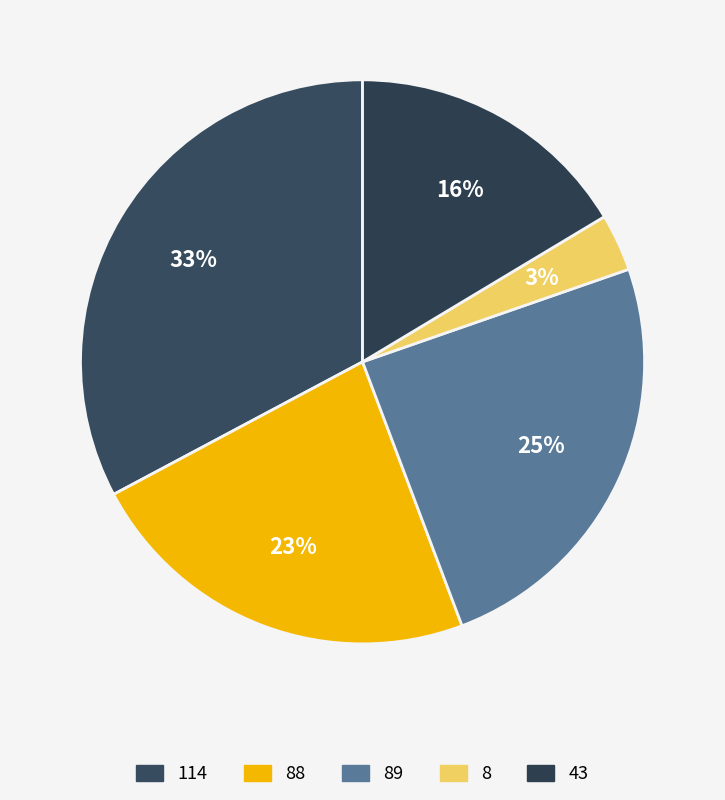

How many segments does this pie chart have?

5